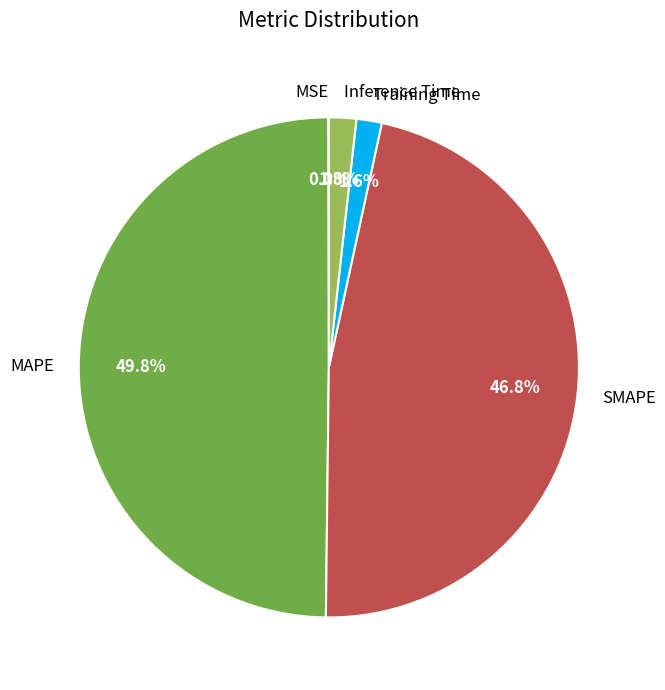

To the nearest percent, what is the average slice percentage?

20%